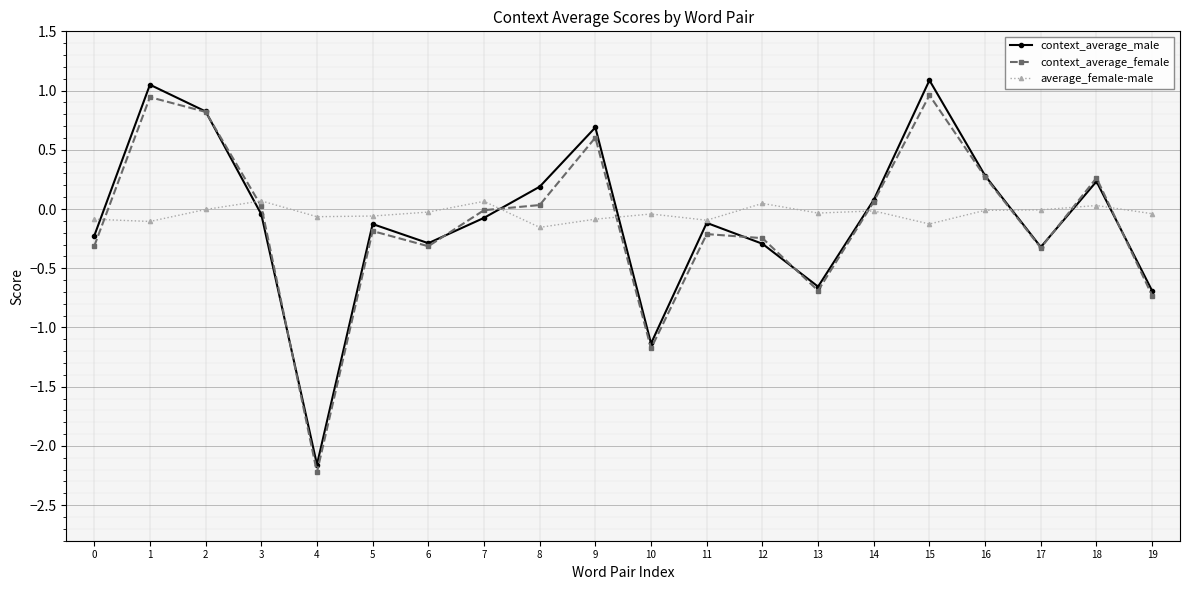

Rank the series by their maximum value, from lowest to highest.

average_female-male, context_average_female, context_average_male